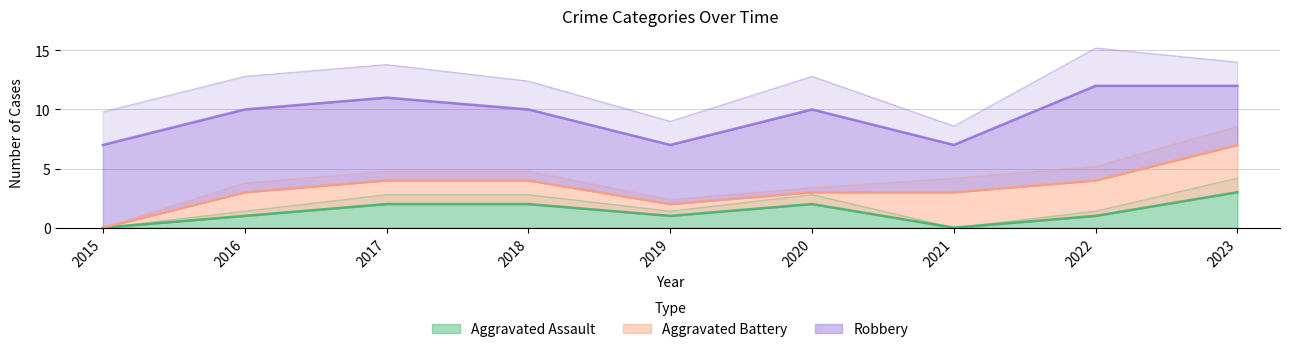

Reading left to right, what are all the values shown in this chart?

Aggravated Assault: 0	1	2	2	1	2	0	1	3
Aggravated Battery: 0	2	2	2	1	1	3	3	4
Robbery: 7	7	7	6	5	7	4	8	5